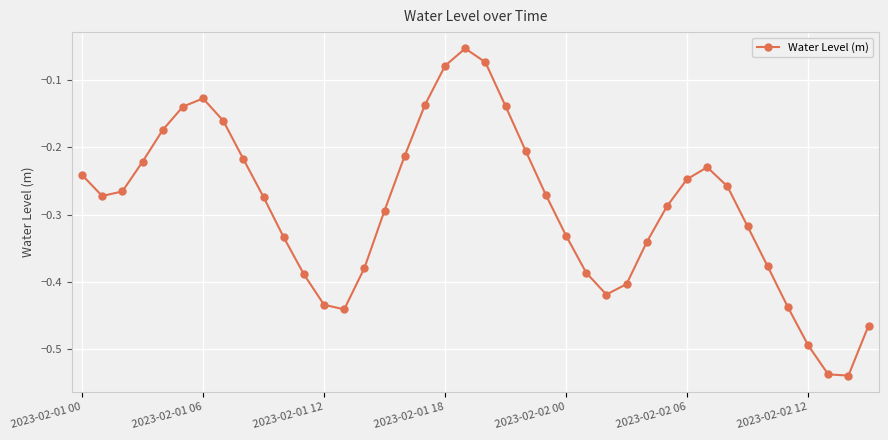

How many interior local peaks (higher than both neighbors) does the data have?

3